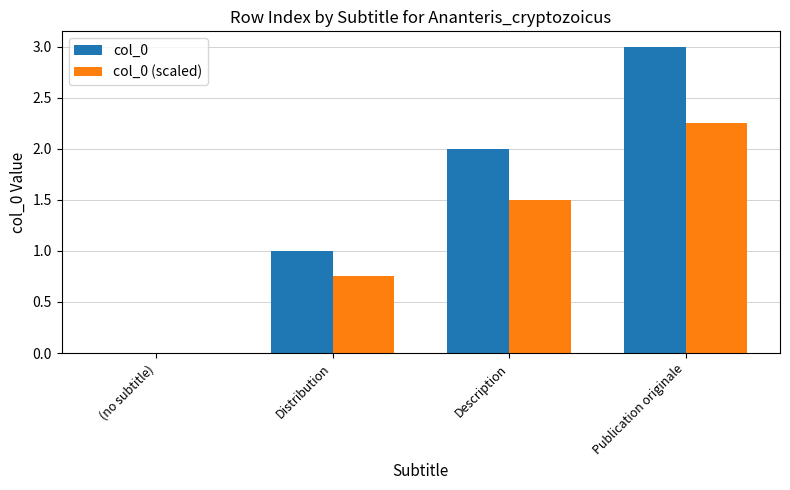

Where does the col_0 (scaled) series first go above 1?

Description